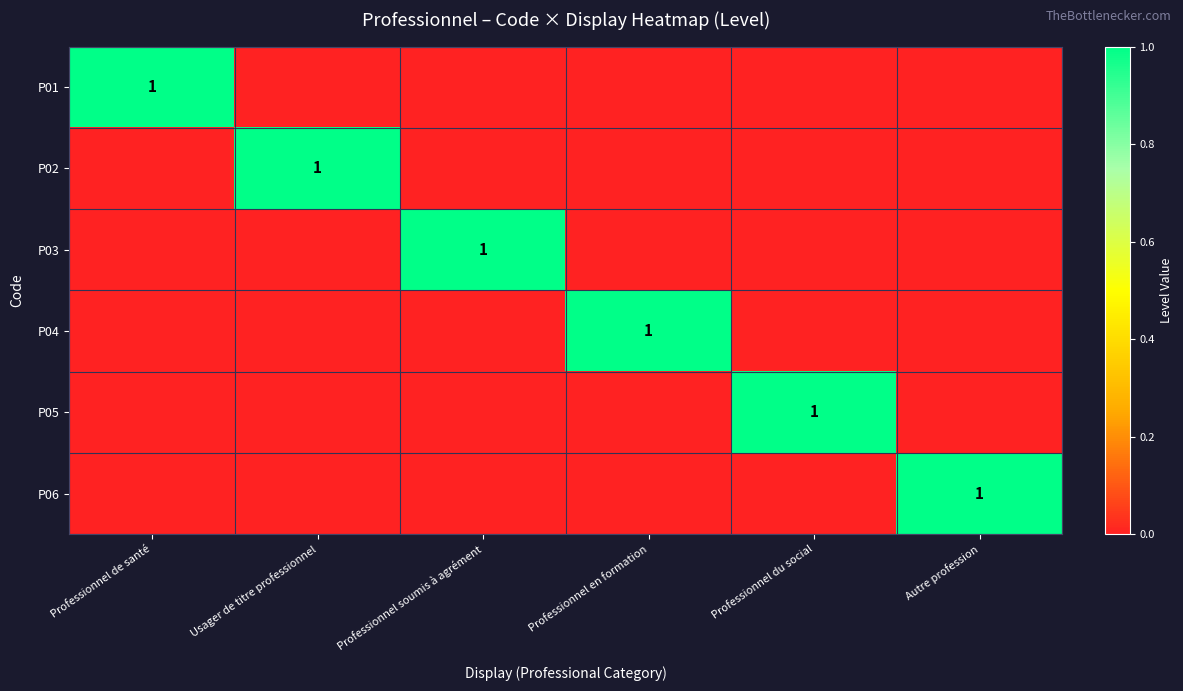

At which category is the sum across all series the highest?

Professionnel de santé